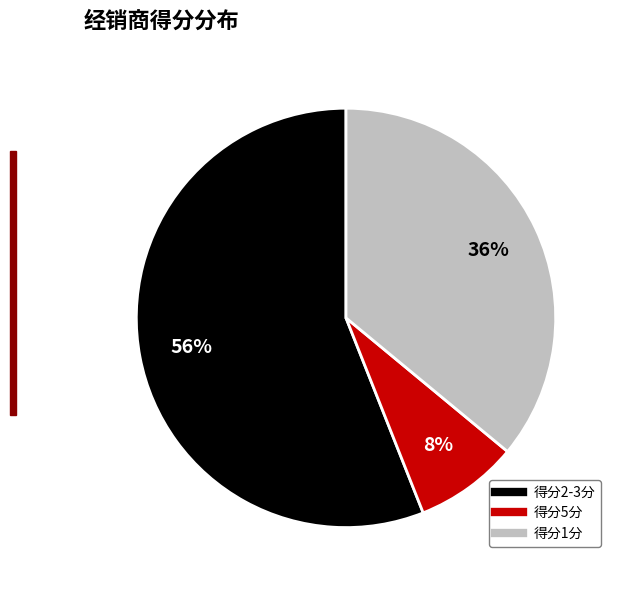

Is there any slice that represents more than half of the pie?

Yes